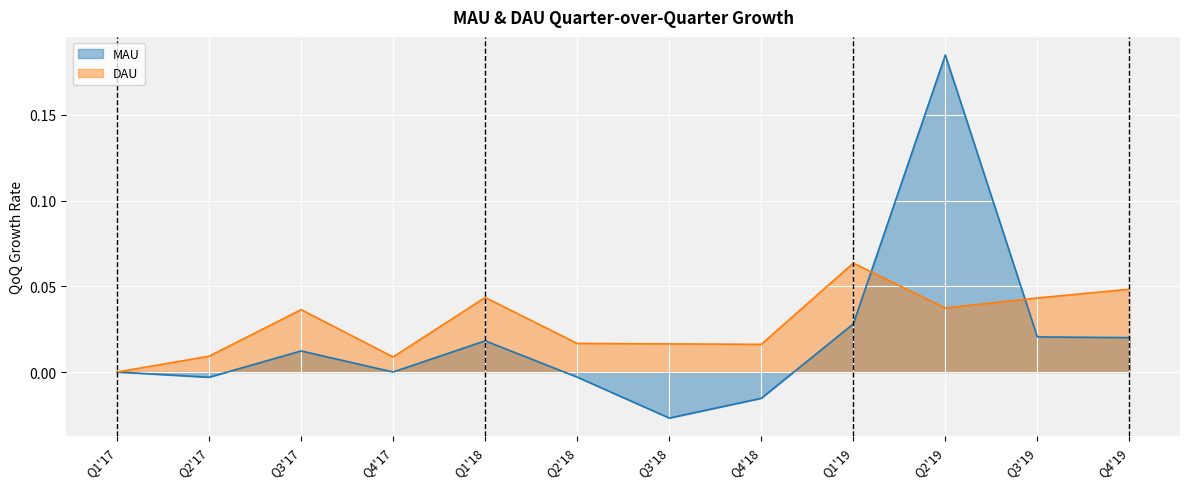

How many distinct data groups are displayed?

2